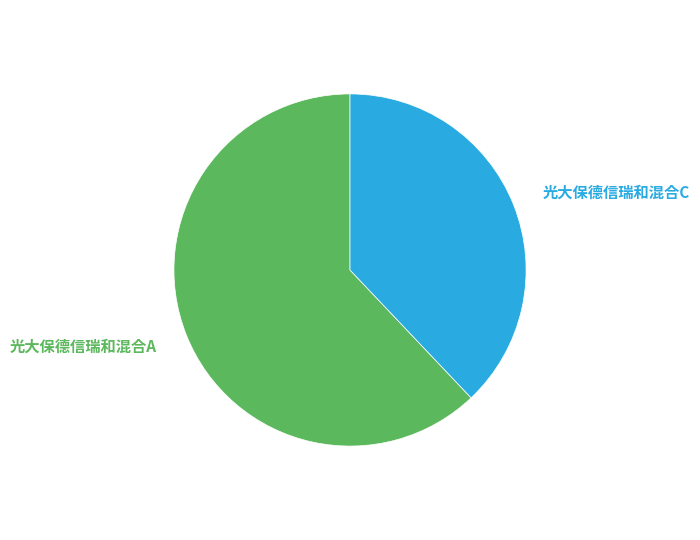

Which slice represents more than half of the pie?

光大保德信瑞和混合A